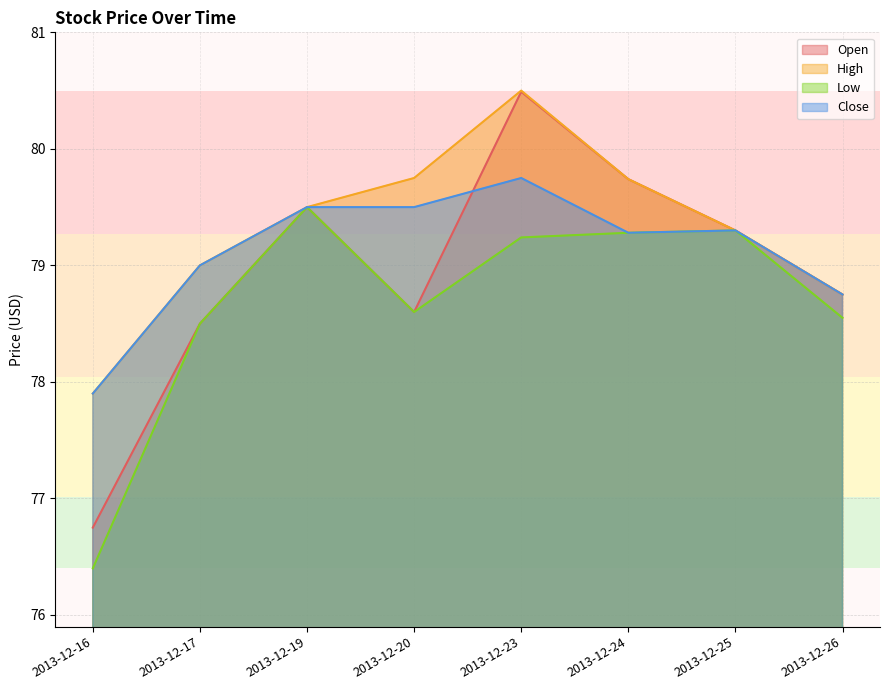

The value of Open at 2013-12-16 is 76.8. True or false?

True